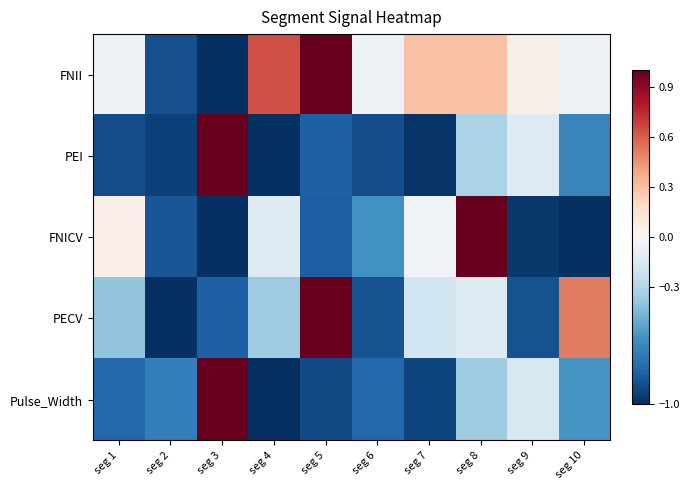

Which has a higher value, seg 6 or seg 3?

seg 6